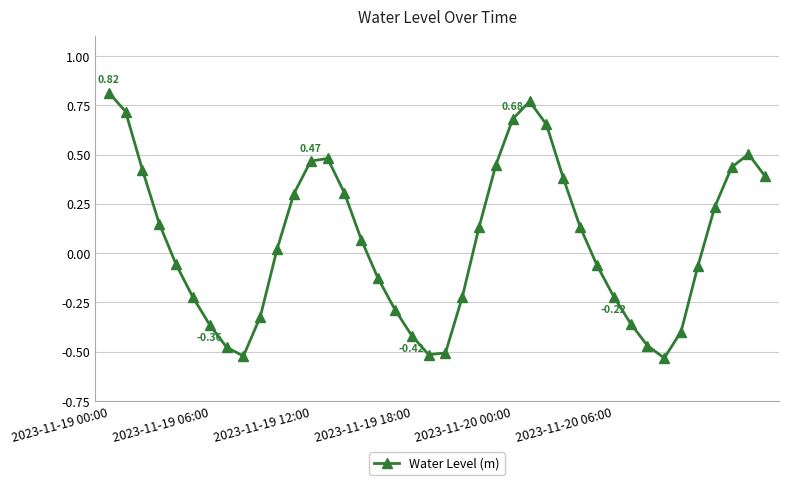

Count the number of data series in this chart.

1